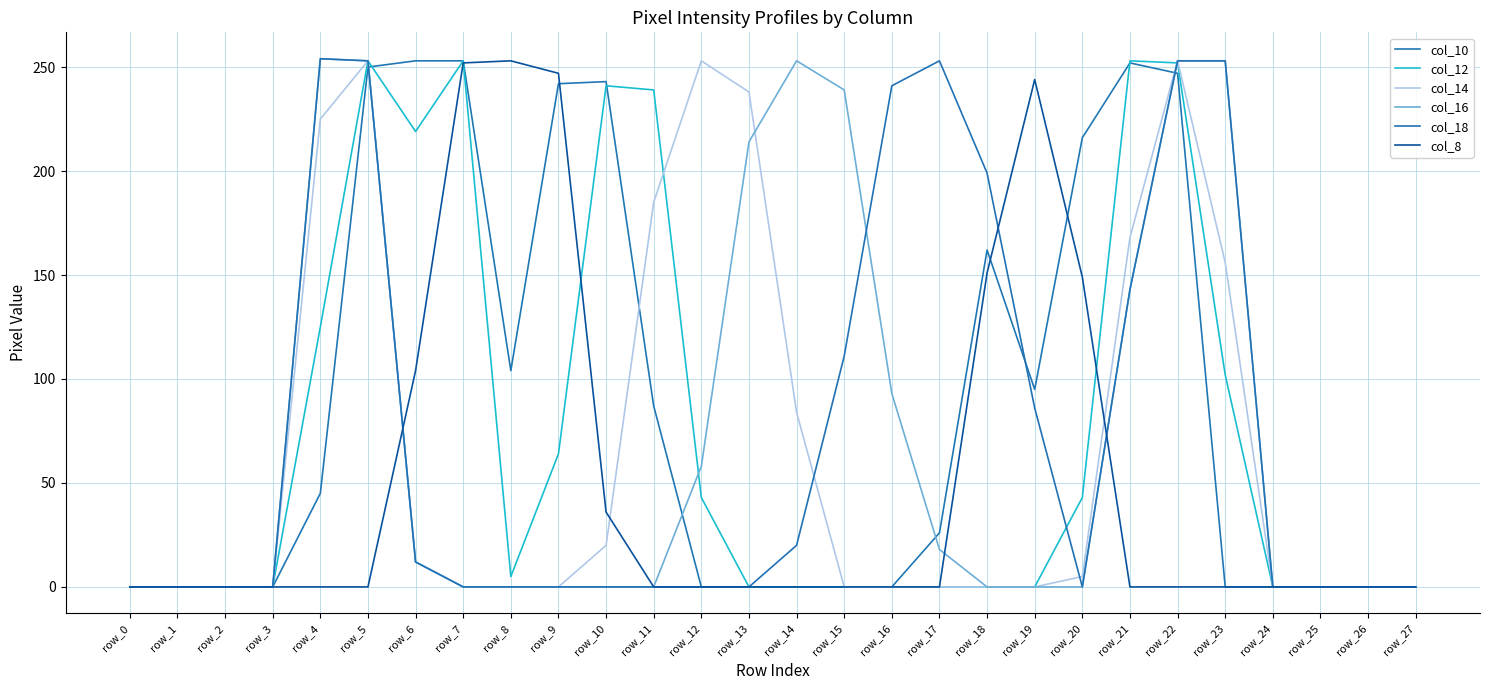

In col_8, how many points are higher than both neighbors (excluding endpoints)?

2